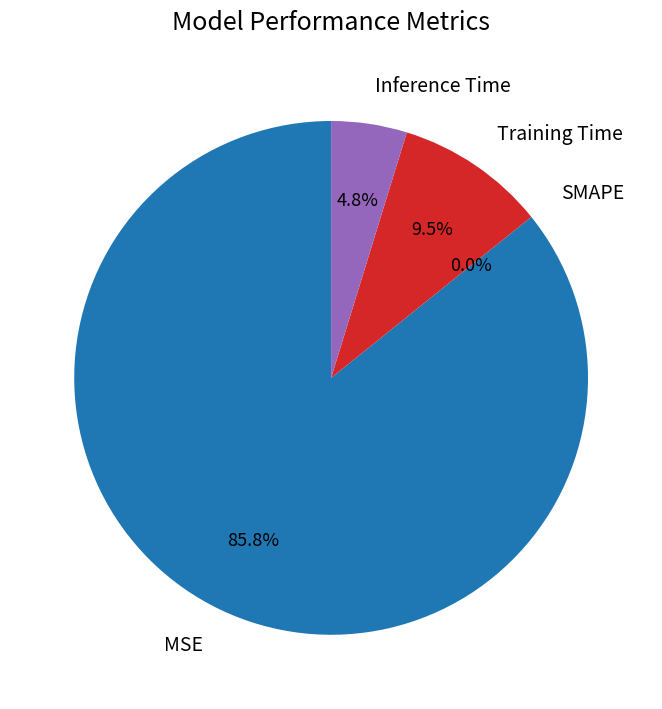

What is the change in value from MSE to SMAPE?

-0.1